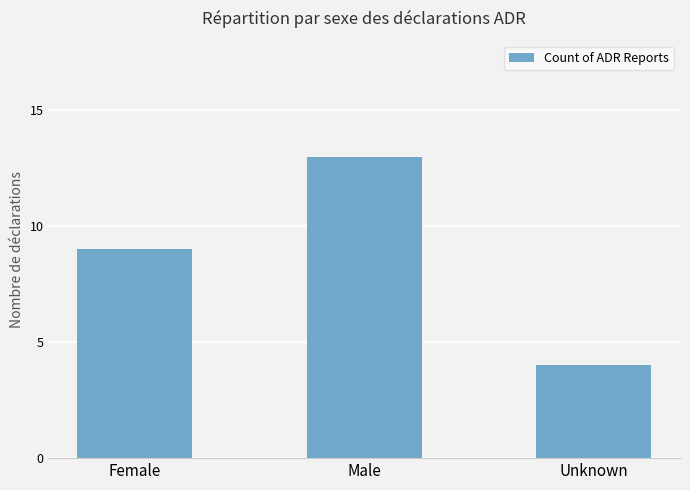

At which label is the value closest to 8?

Female